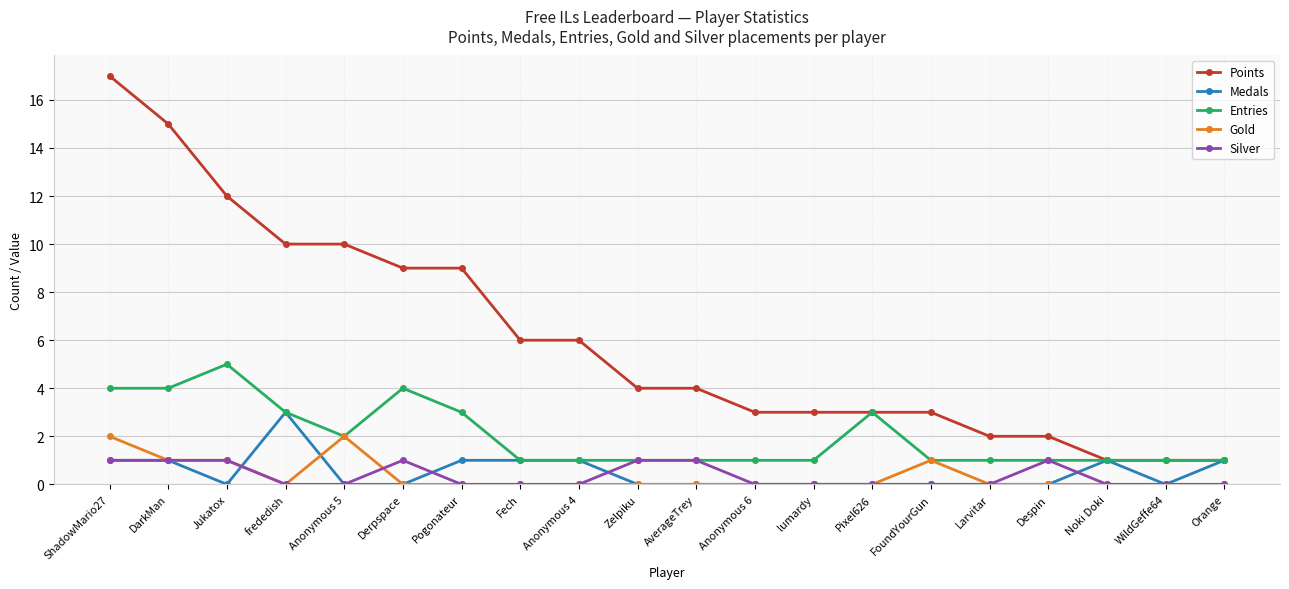

What position from the right is lumardy?

8